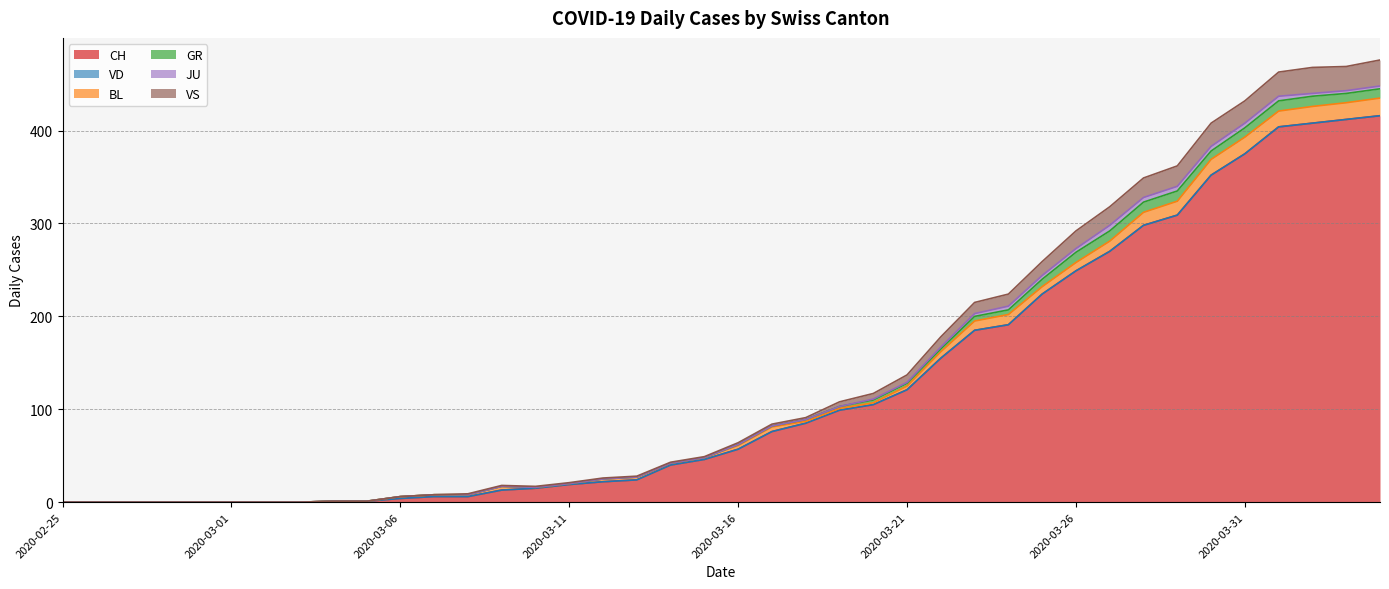

The GR series shows -8 at 2020-02-28. True or false?

False